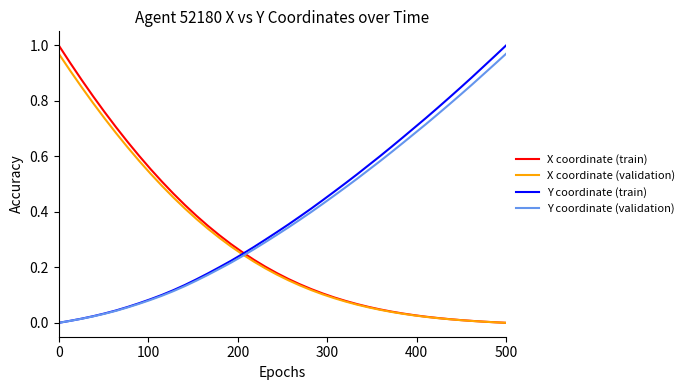

Which series ends up on top after the final intersection of Y coordinate (validation) and X coordinate (train)?

Y coordinate (validation)